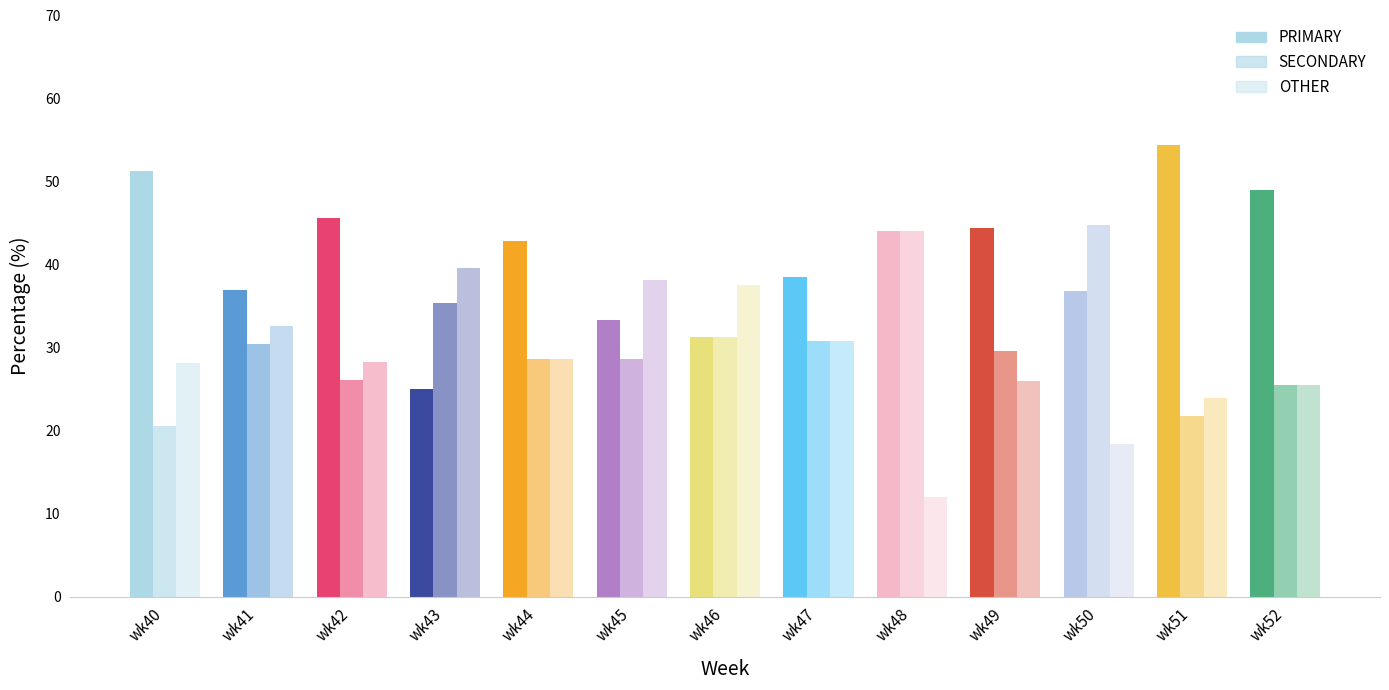

How many bars are there in each group?

3